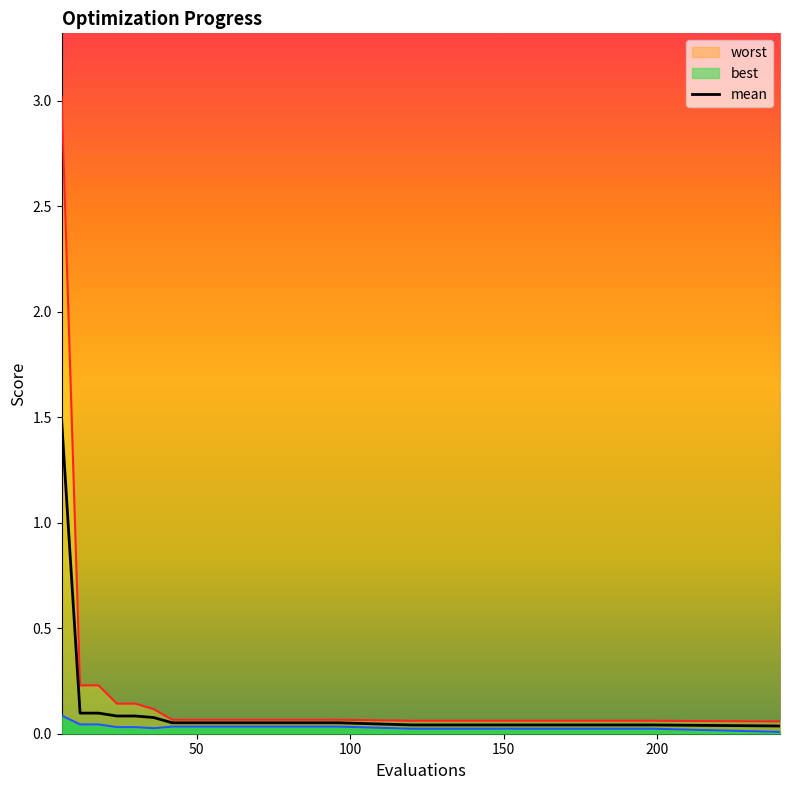

What position from the right is 100?

18